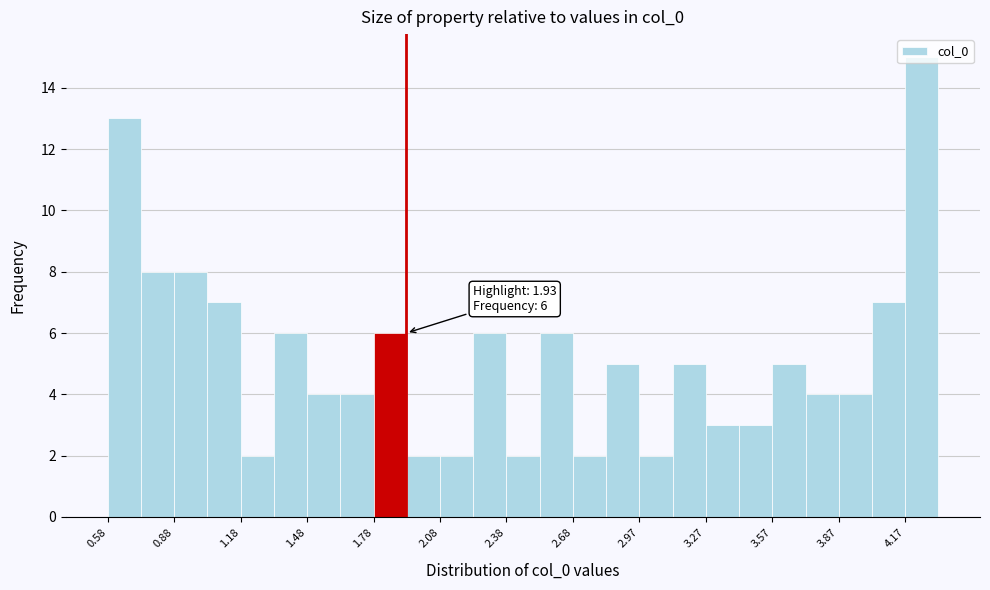

Around what value on the x-axis is the tallest bar? Give the approximate position of its centre, as read against the axis.

4.25